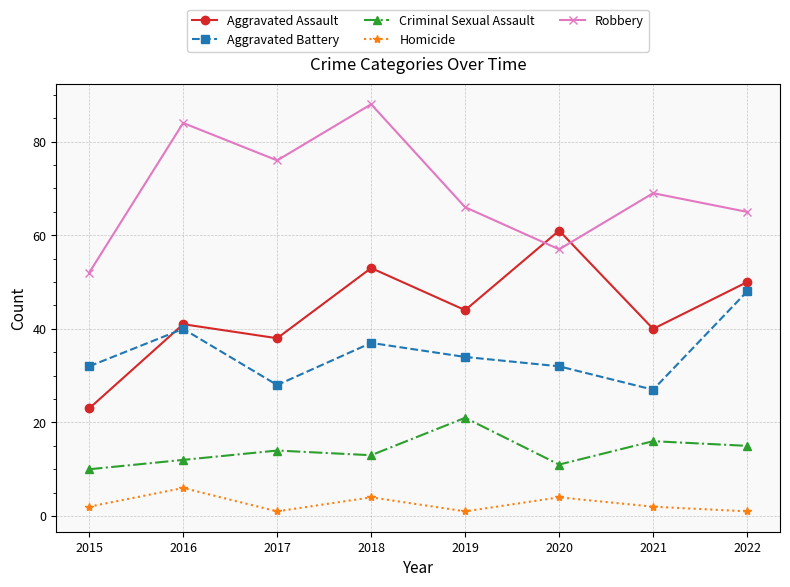

The value of Homicide at 2018 is 4. True or false?

True